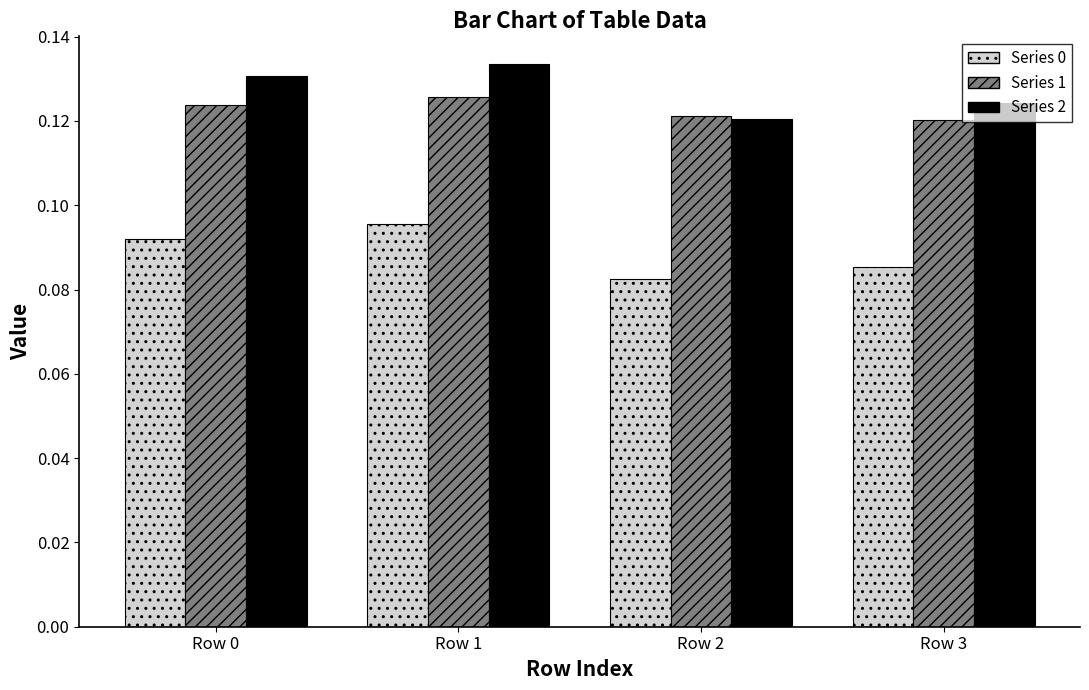

Is the value of Series 1 at Row 3 greater than the value of Series 0 at Row 2?

Yes